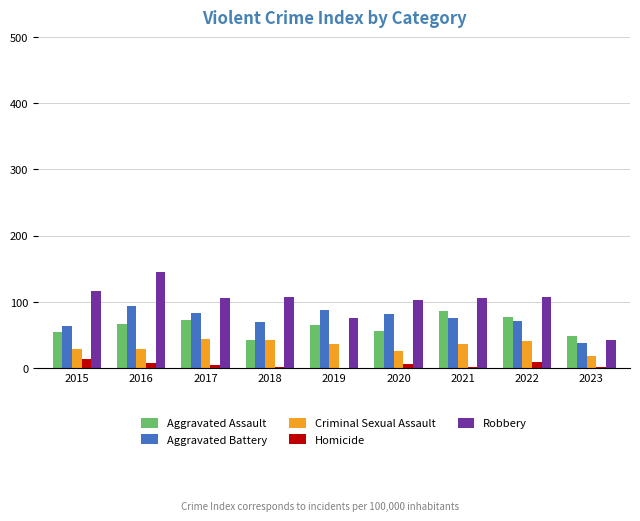

What is the highest value of the Criminal Sexual Assault series?

44